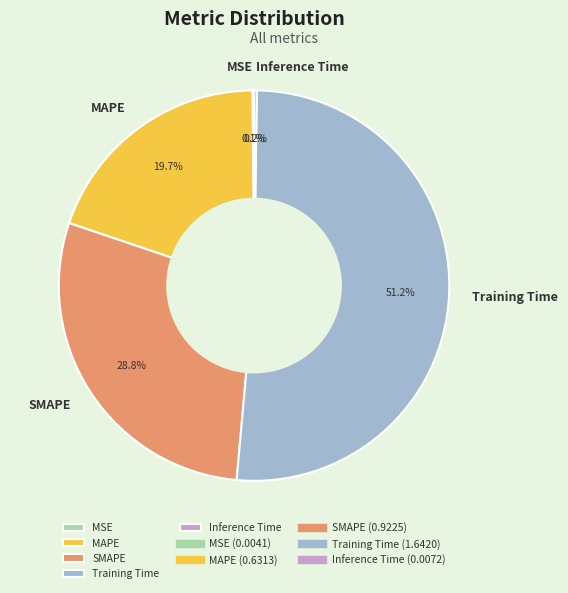

Which slice is the largest?

Training Time